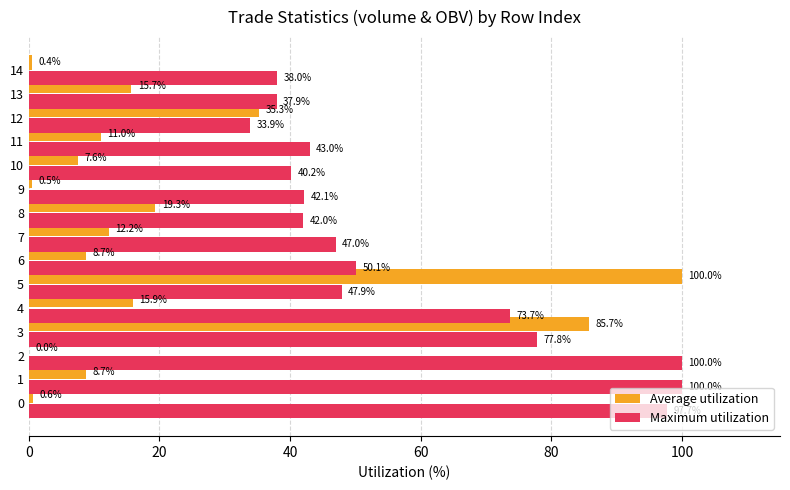

What is the total value across all series at 7?

59.2